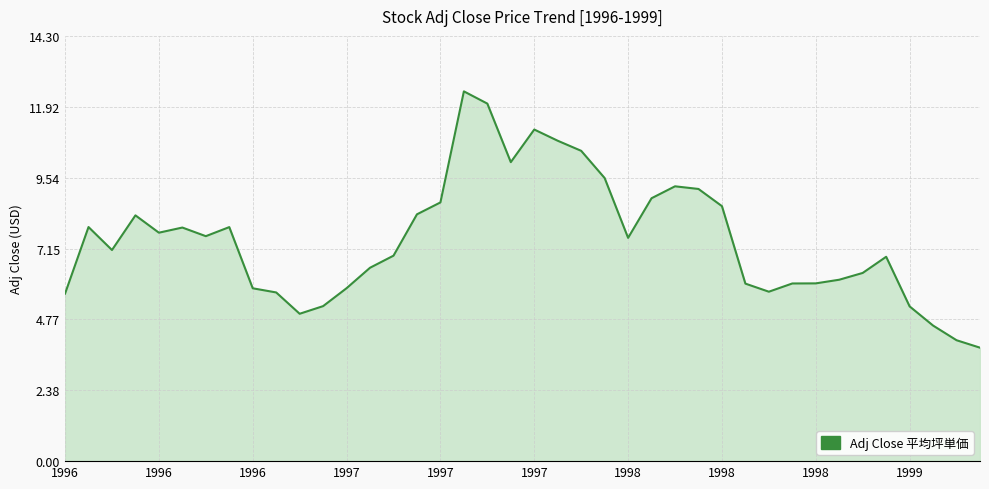

What is the difference between the maximum and minimum values?

8.6